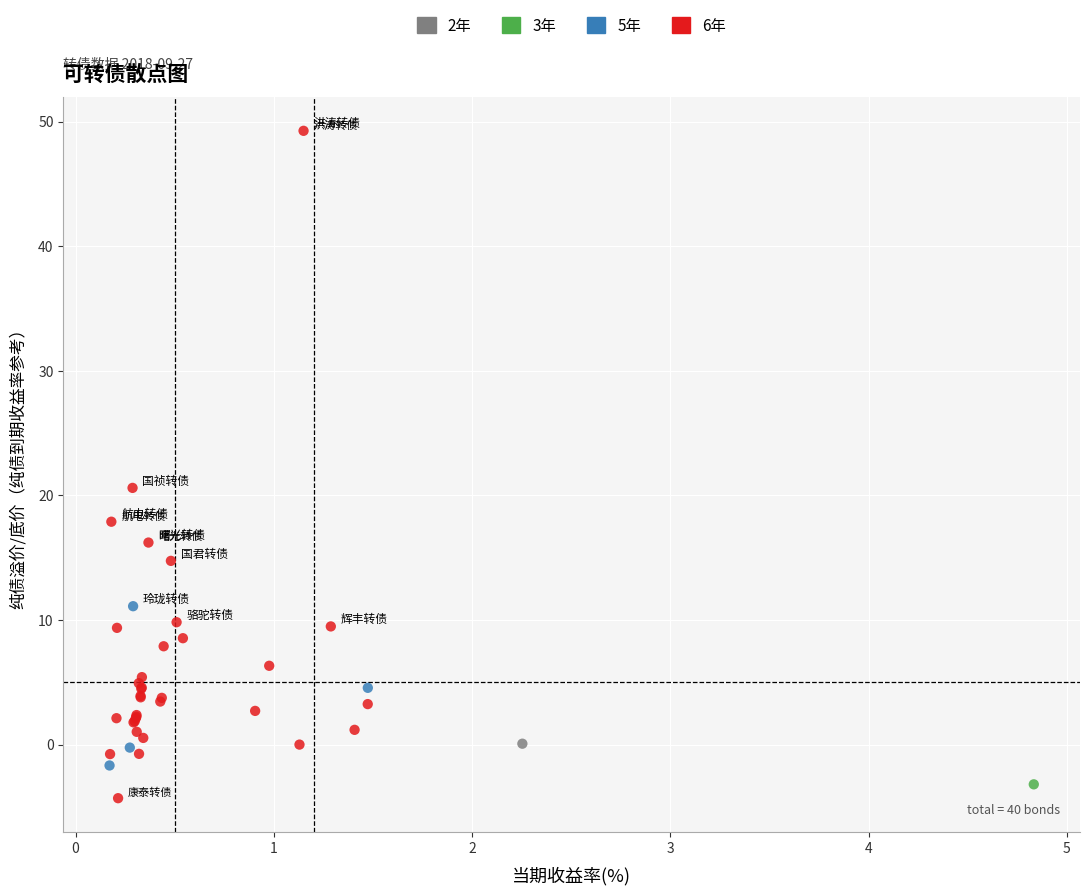

What are all the series names shown in the legend?

2年, 3年, 5年, 6年